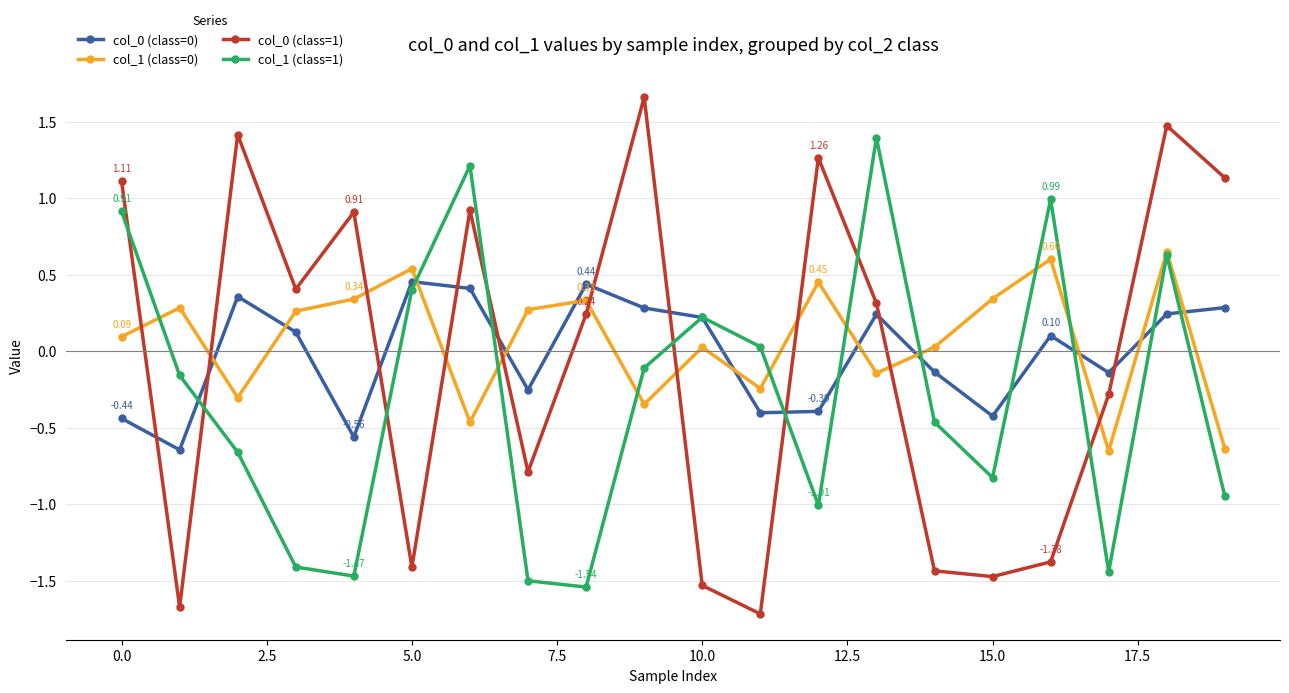

True or false: col_1 (class=0) and col_0 (class=1) intersect in this chart.

True